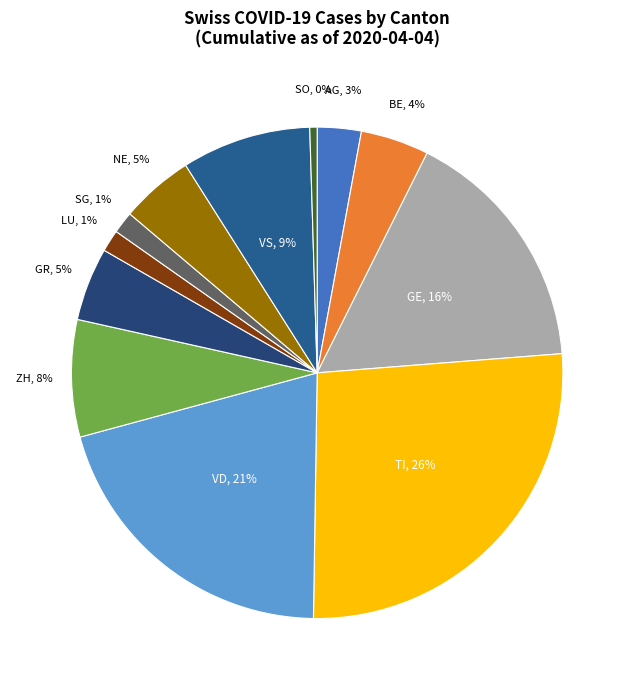

Is AG the majority of the pie?

No